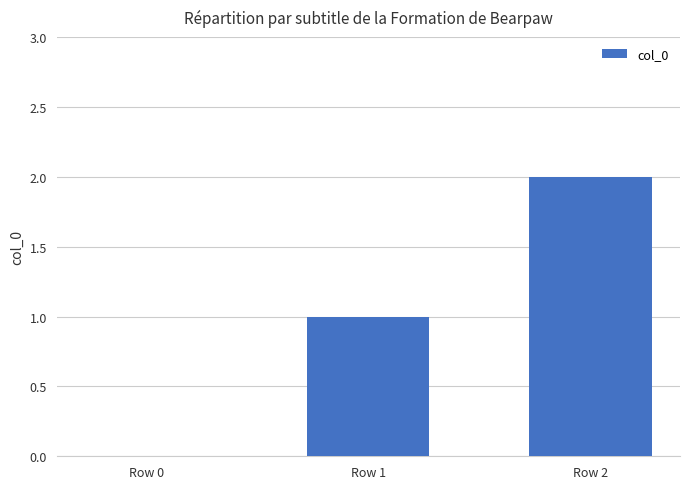

Reading left to right, extract all data points from this chart.

Row 0=0	Row 1=1	Row 2=2